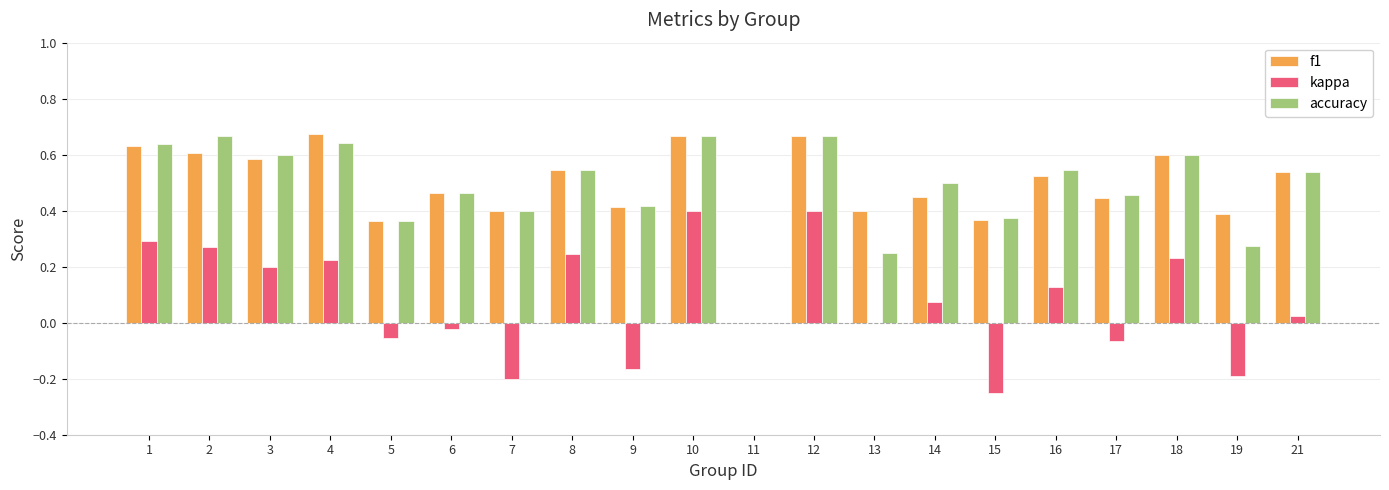

Is the value of accuracy at 19 greater than the value of kappa at 9?

Yes